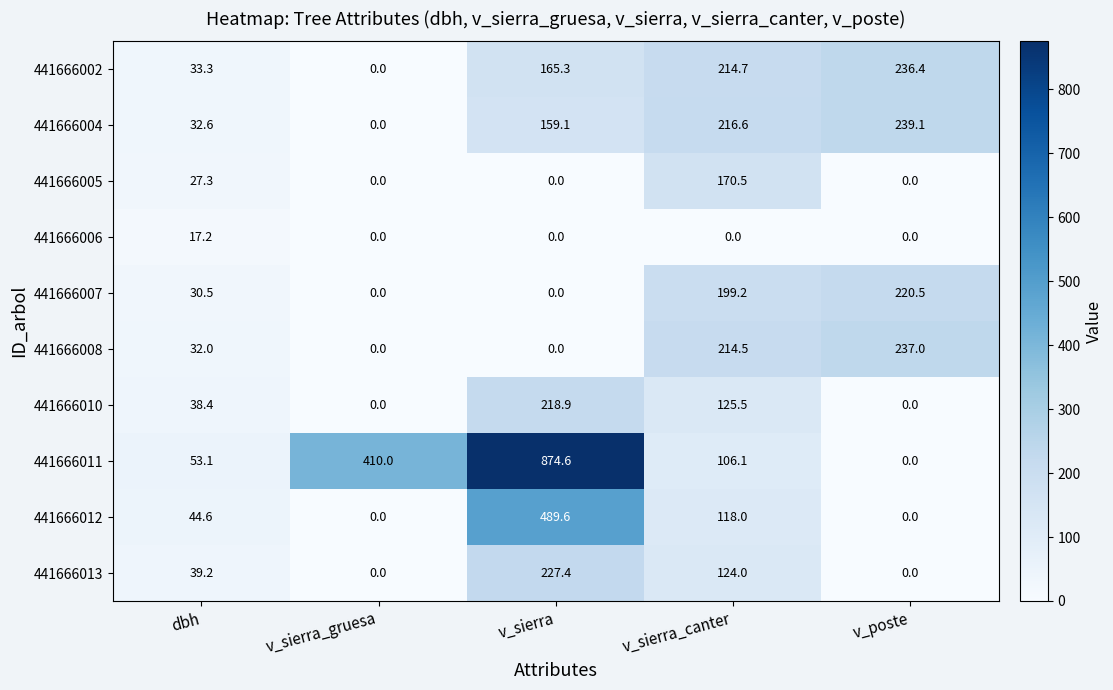

The value of 441666007 at dbh is 43.4. True or false?

False